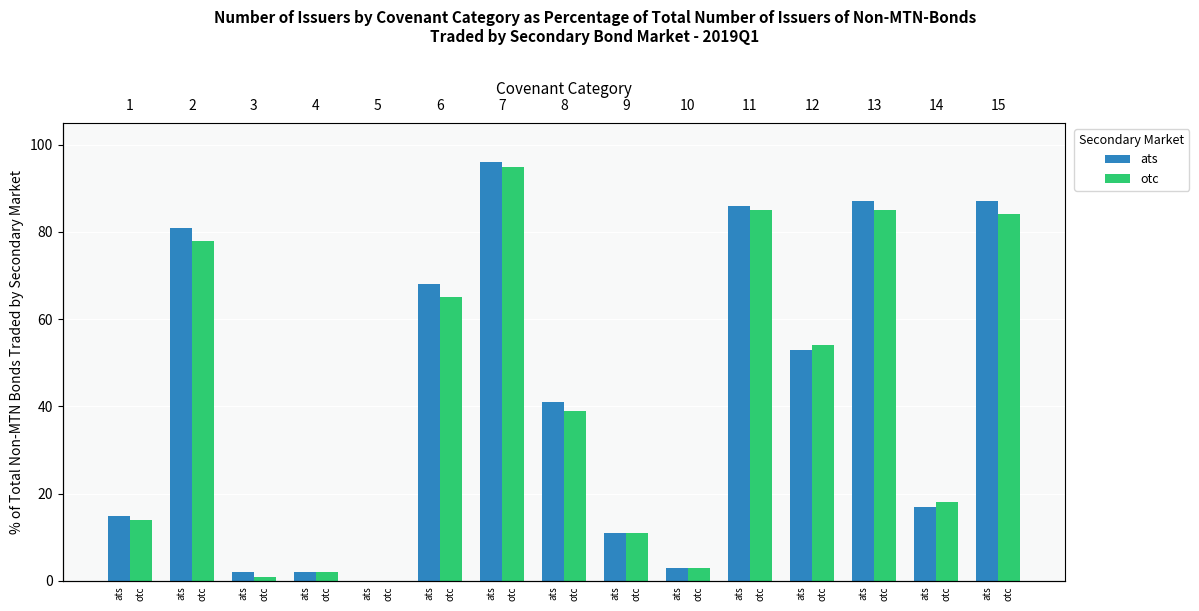

What is the approximate value of ats at 14, to the nearest 10?

20